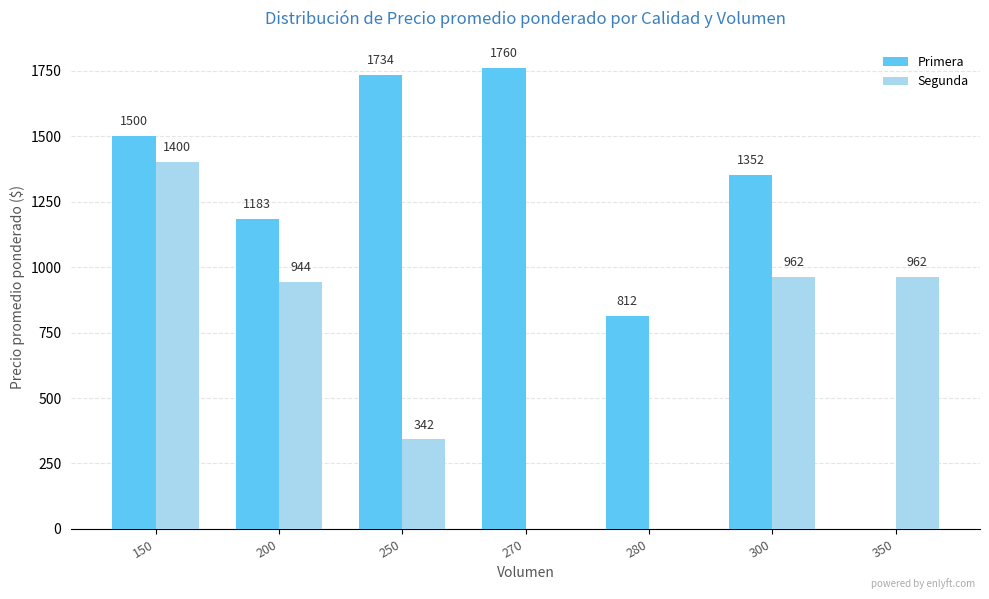

How many groups of bars are there?

7